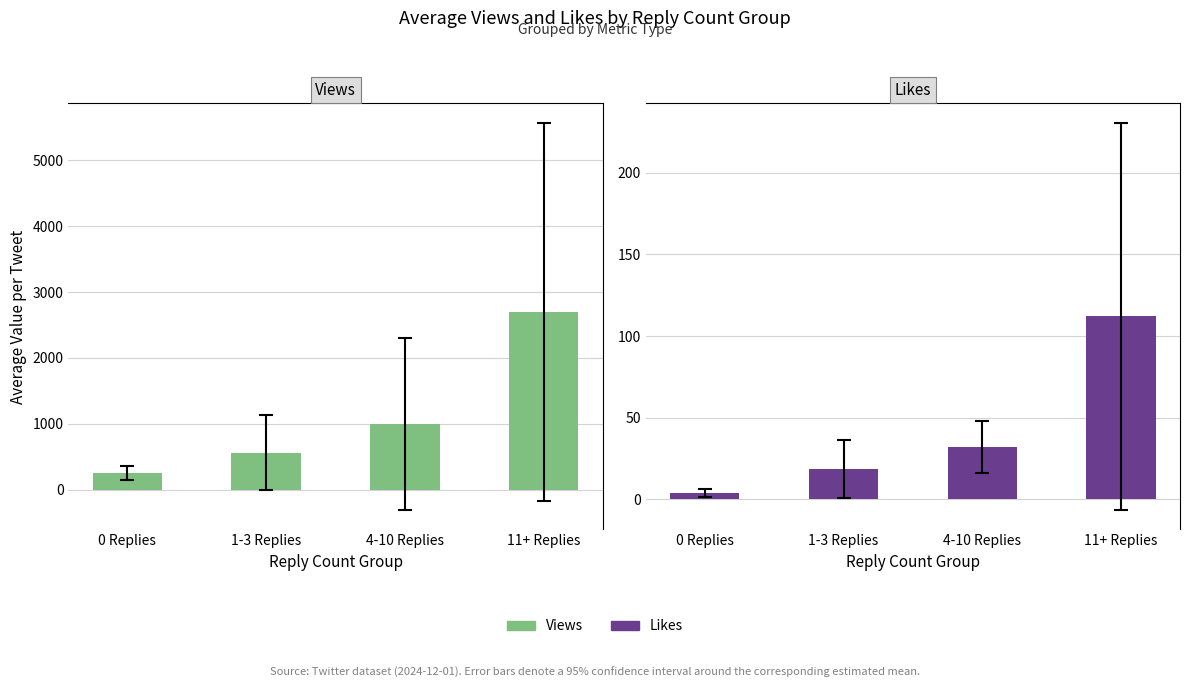

What is the average value of the Views series?

1126.6